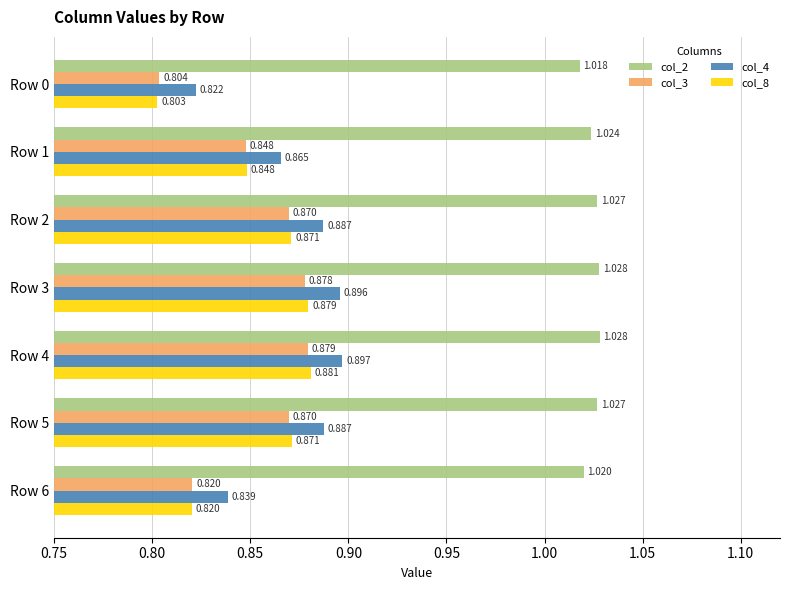

What is the minimum value for col_3?

0.8